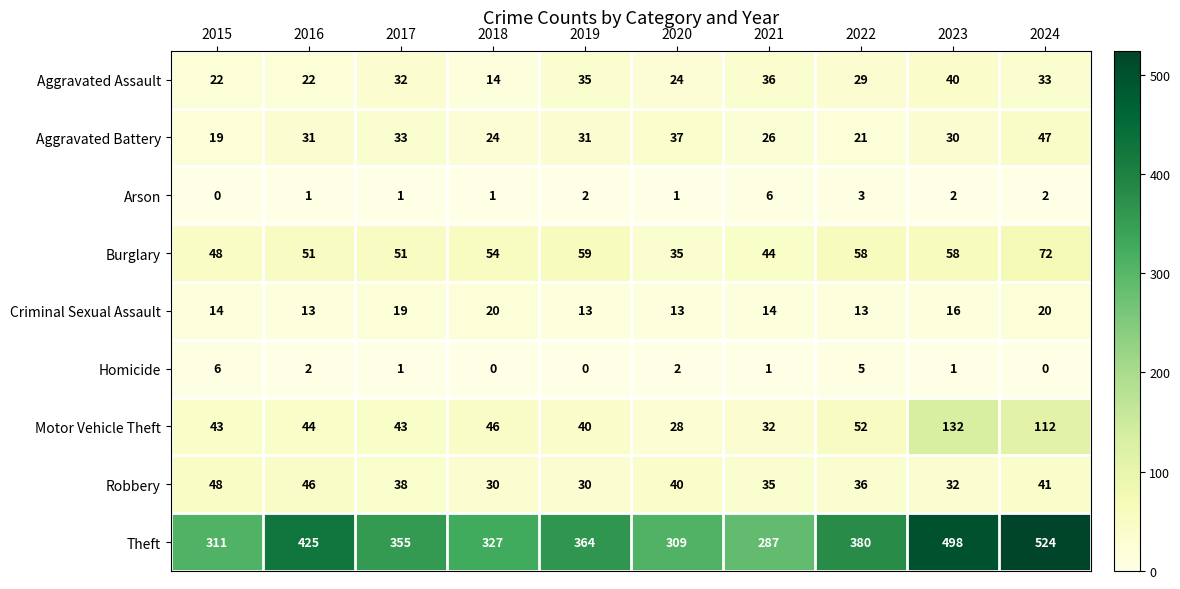

How many categories are shown in the chart?

10